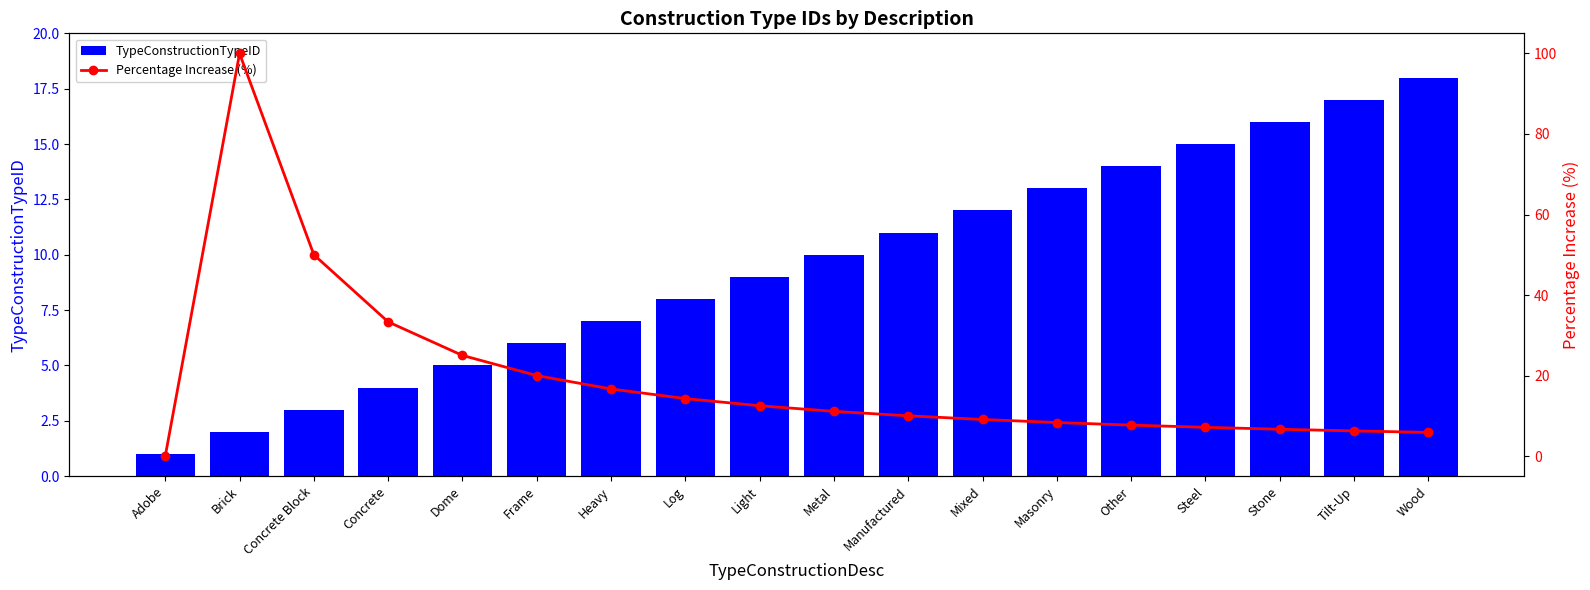

What is the maximum value shown in the chart?

100.0